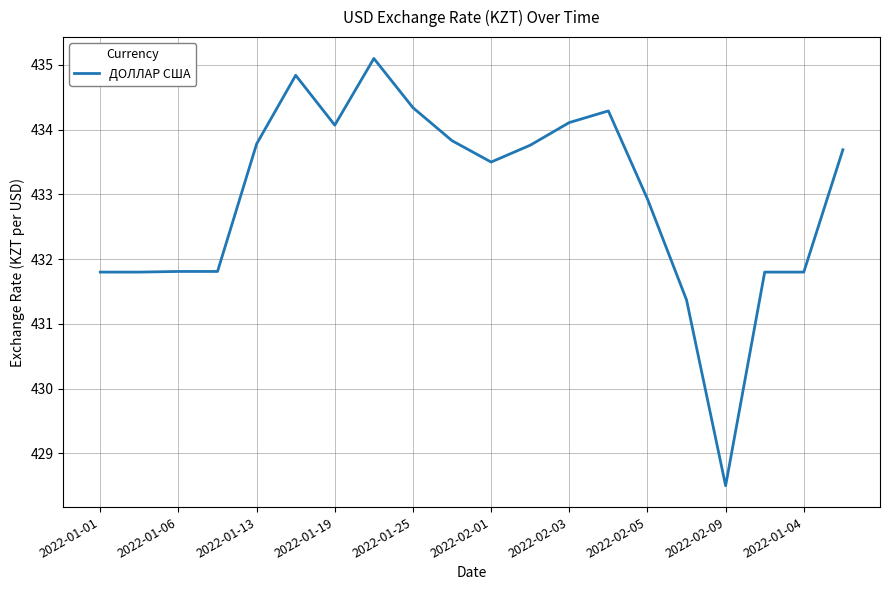

What is the smallest value displayed?

428.5